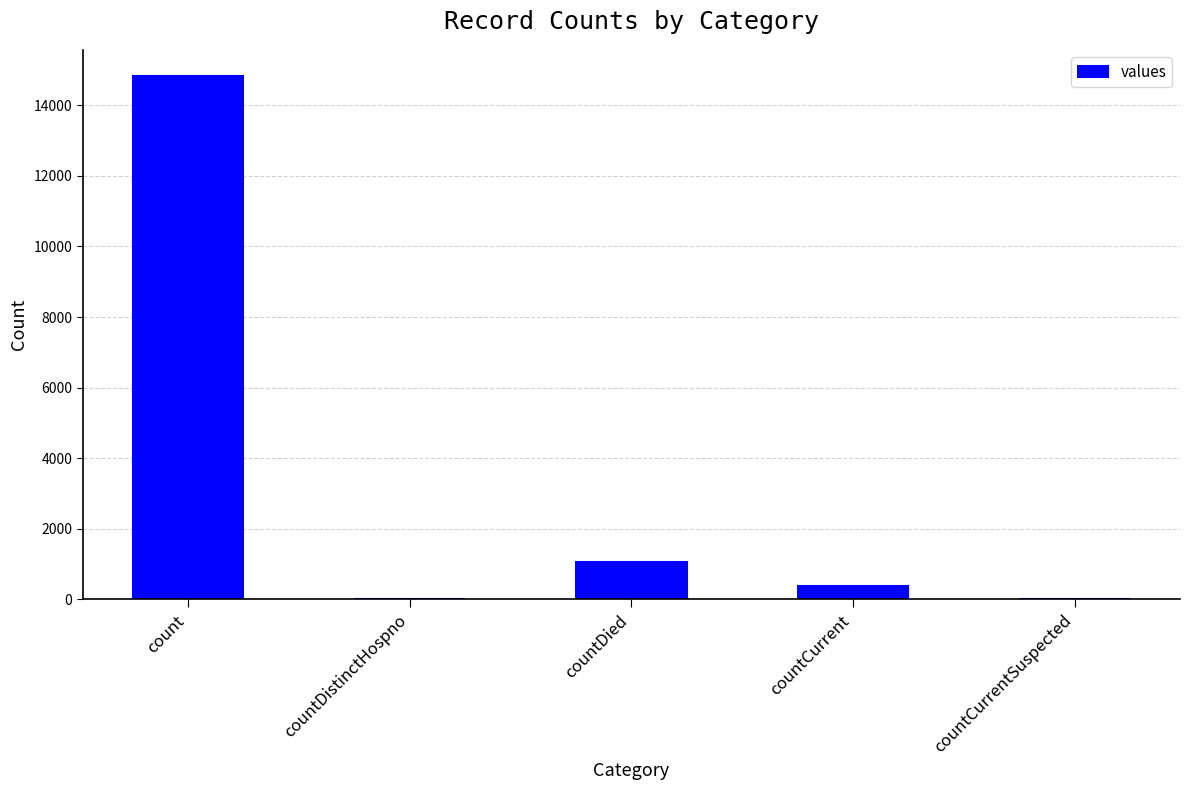

What is the sum of all values?

16269